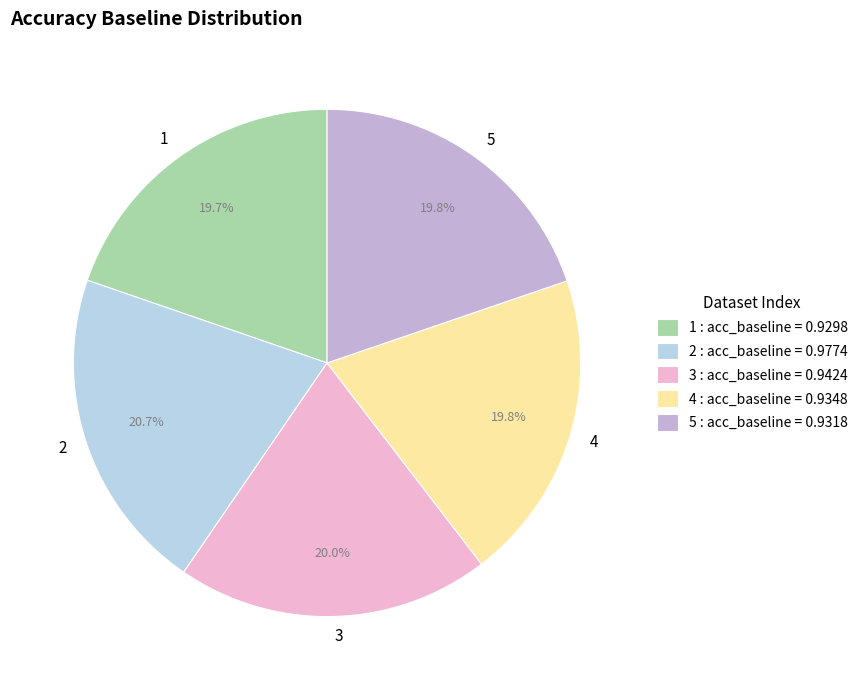

Is there a majority slice in this chart?

No